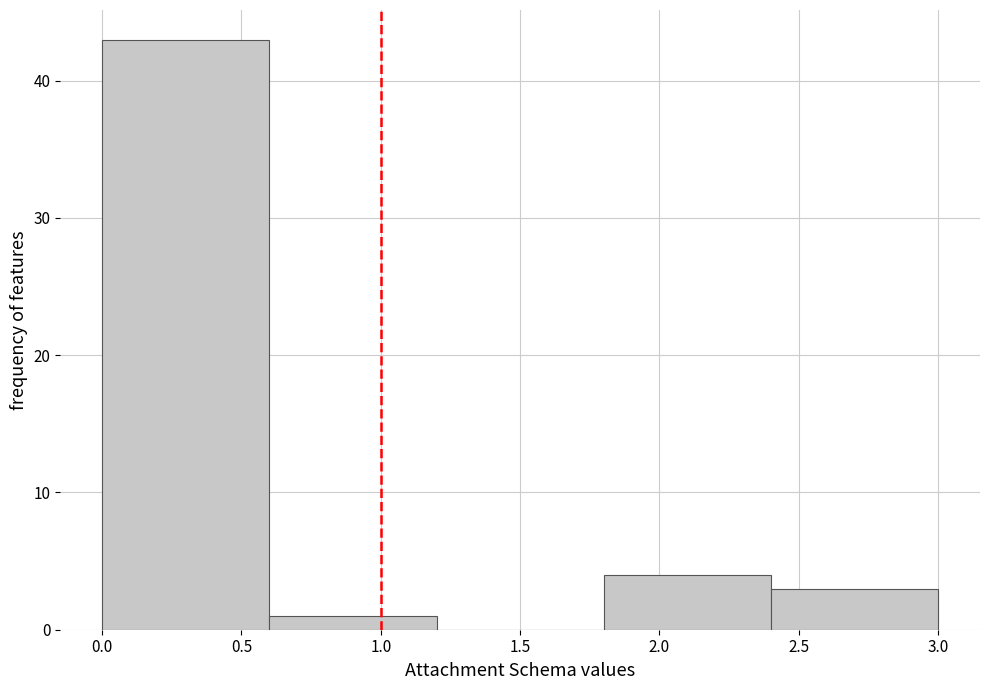

Reading left to right, transcribe this chart: for each bar, give the range it covers on the x-axis and its height. The values are not printed on the chart, so give them approximately, as read against the axis.

0.0 to 0.6: 43
0.6 to 1.2: 1
1.2 to 1.8: 0
1.8 to 2.4: 4
2.4 to 3.0: 3